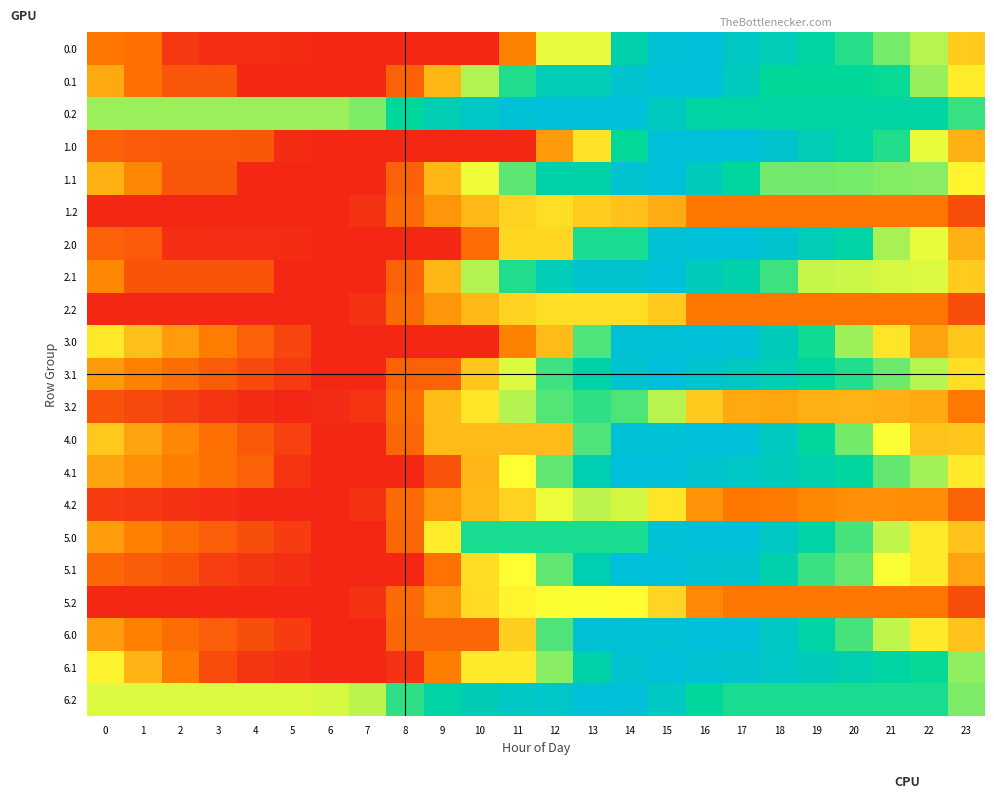

What is the difference between the highest and lowest values at 23?

1669.5